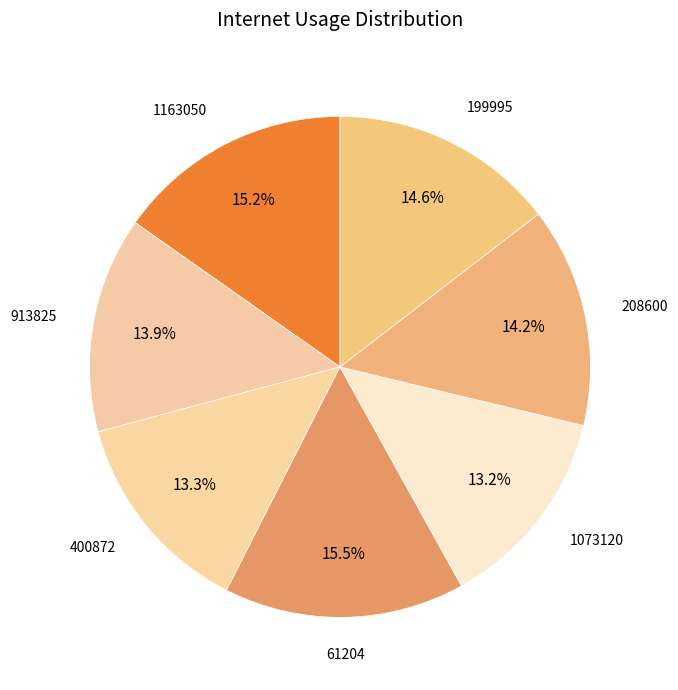

What is the ratio of the value at 1163050 to the value at 199995?

1.0